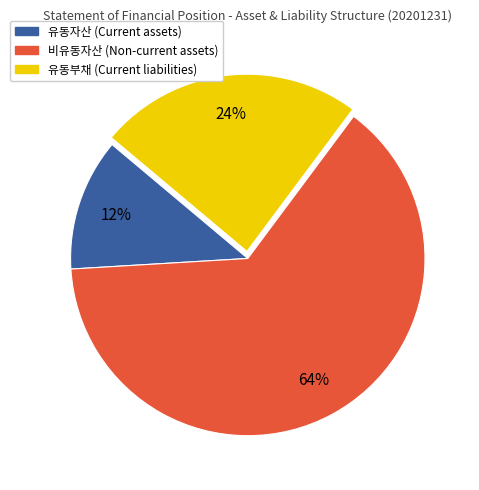

To the nearest percent, what percentage of the pie is 유동자산 (Current assets)?

12%